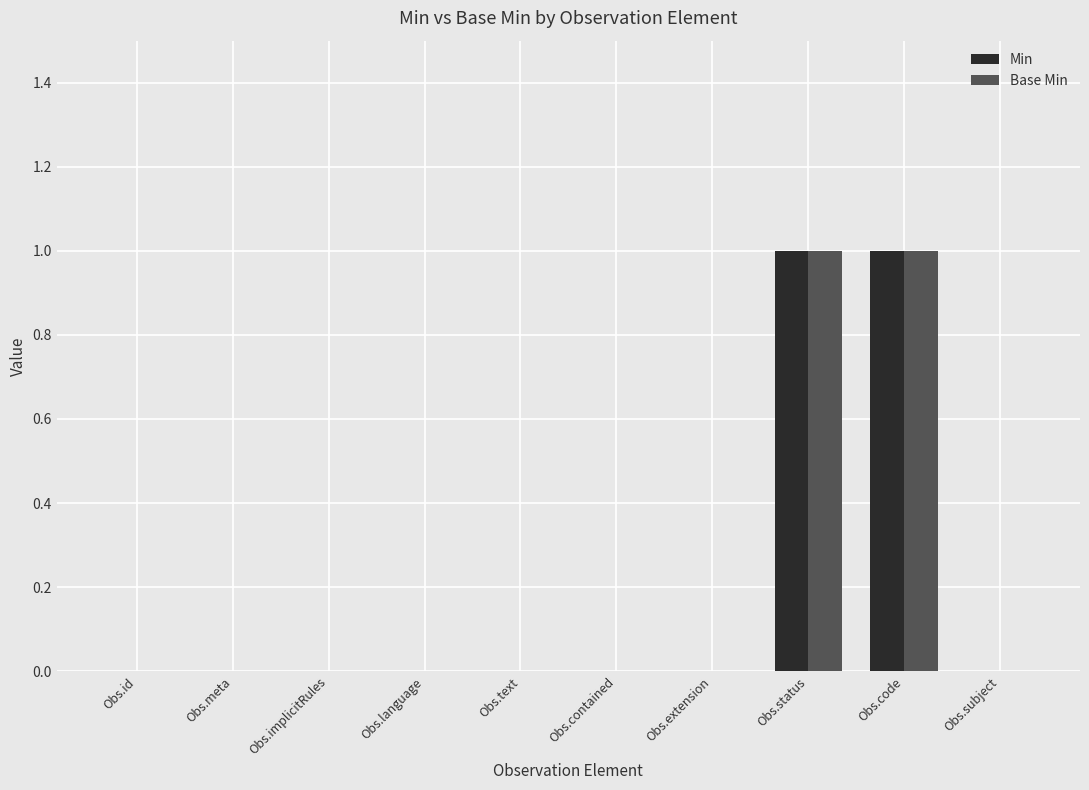

Reading left to right, extract all data points from this chart.

Min: Obs.id=0	Obs.meta=0	Obs.implicitRules=0	Obs.language=0	Obs.text=0	Obs.contained=0	Obs.extension=0	Obs.status=1	Obs.code=1	Obs.subject=0
Base Min: Obs.id=0	Obs.meta=0	Obs.implicitRules=0	Obs.language=0	Obs.text=0	Obs.contained=0	Obs.extension=0	Obs.status=1	Obs.code=1	Obs.subject=0